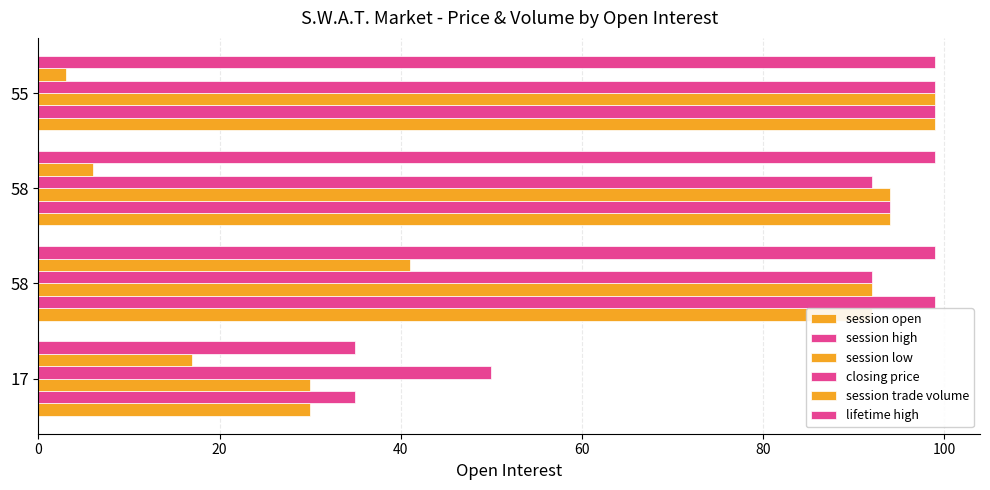

How many closing price values are between 92 and 99?

3